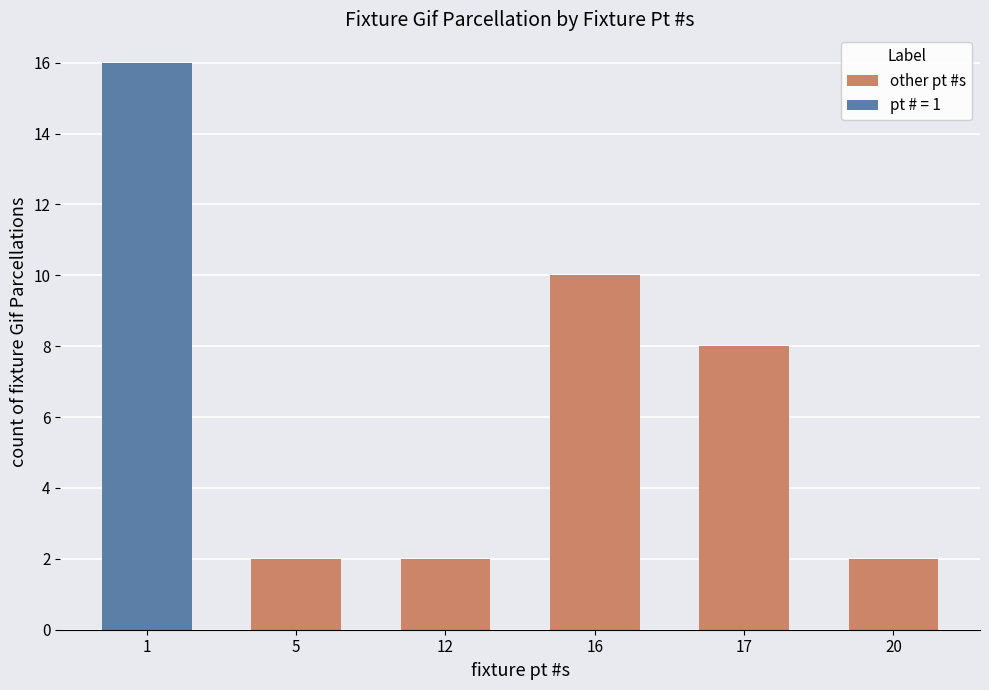

Is it true that other pt #s equals 4 at 17?

False